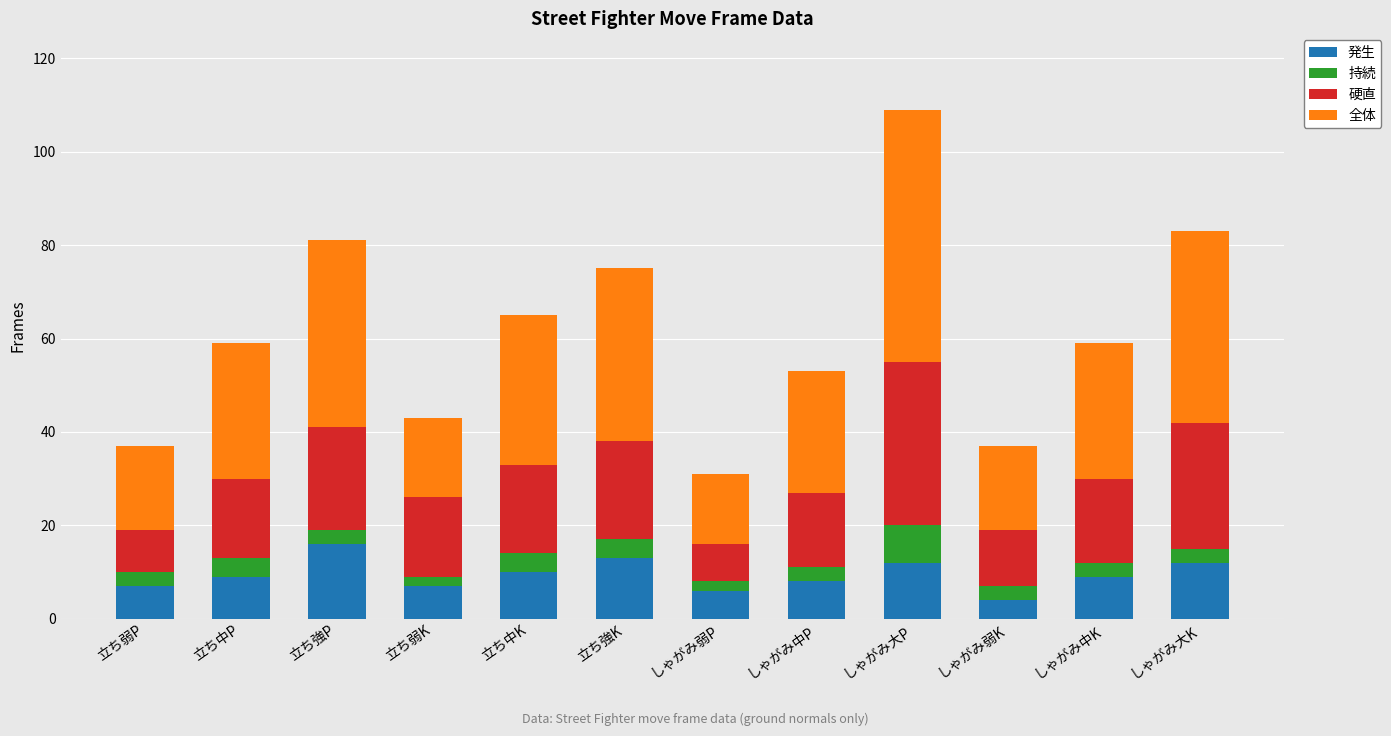

What is the lowest value of the 発生 series?

4